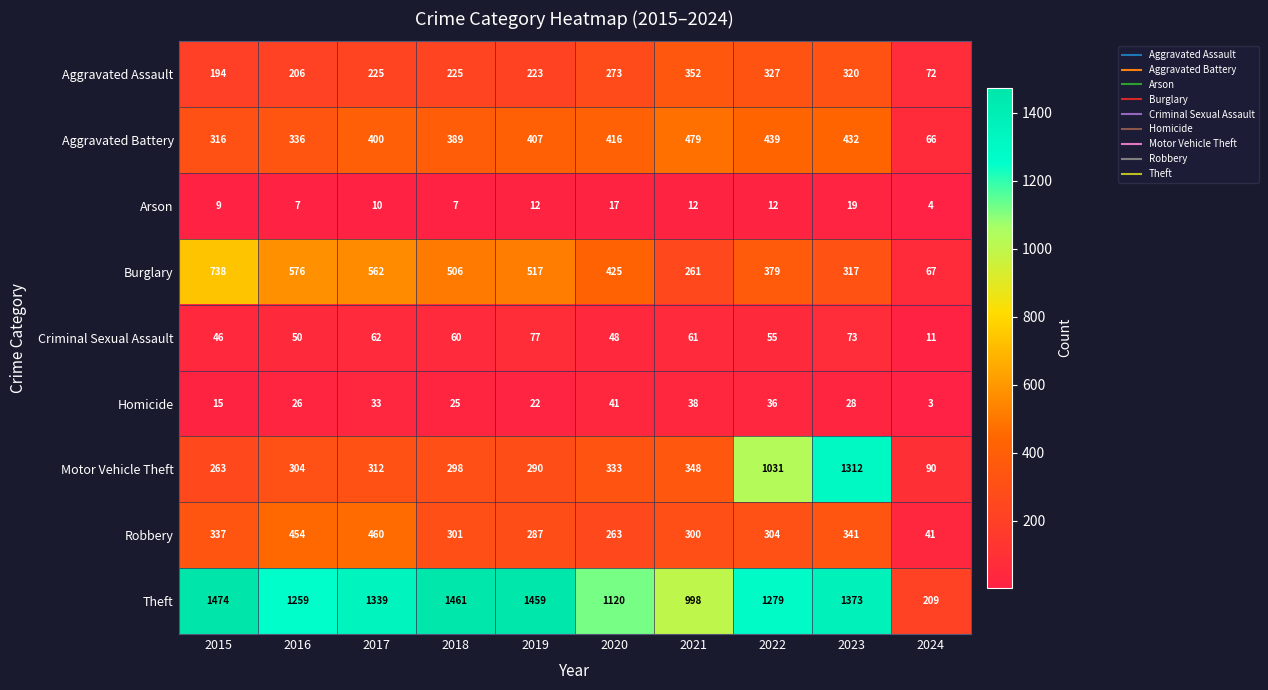

How many distinct data groups are displayed?

9